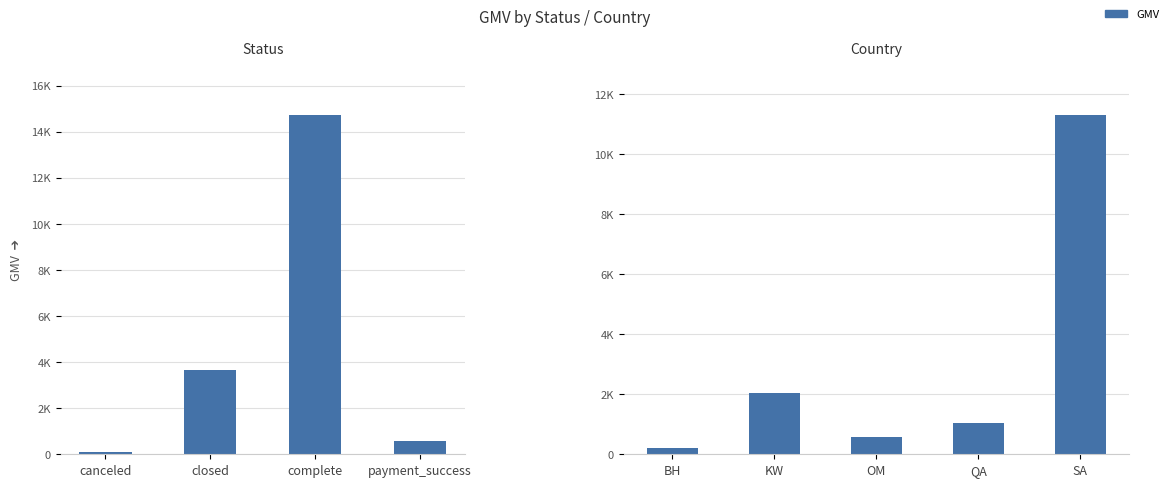

Does the chart contain stacked bars?

No